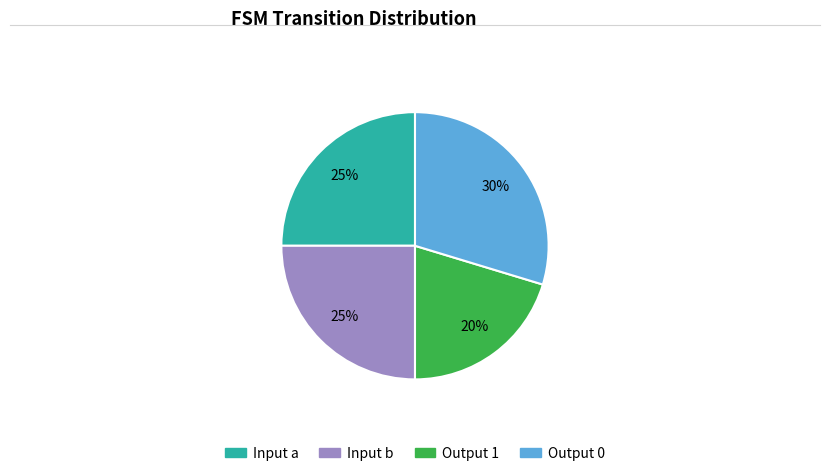

Is there a majority slice in this chart?

No